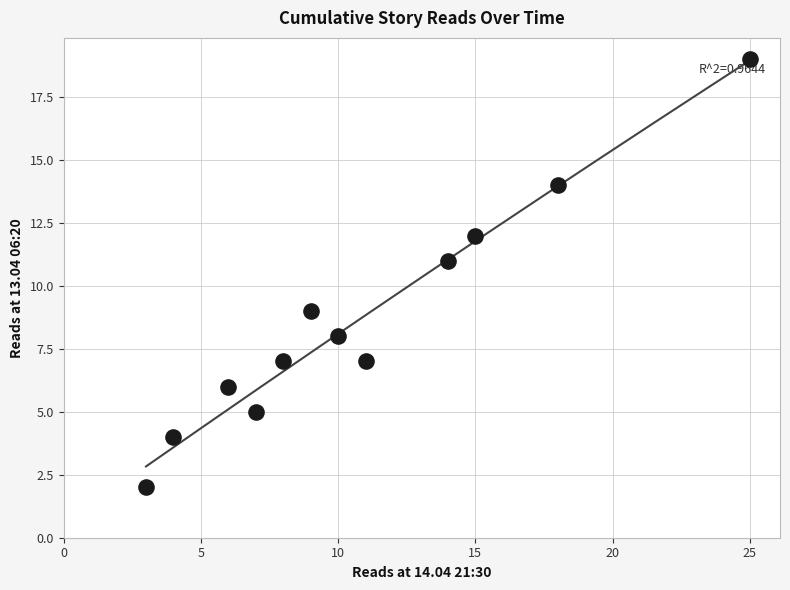

What is the average X value?

11